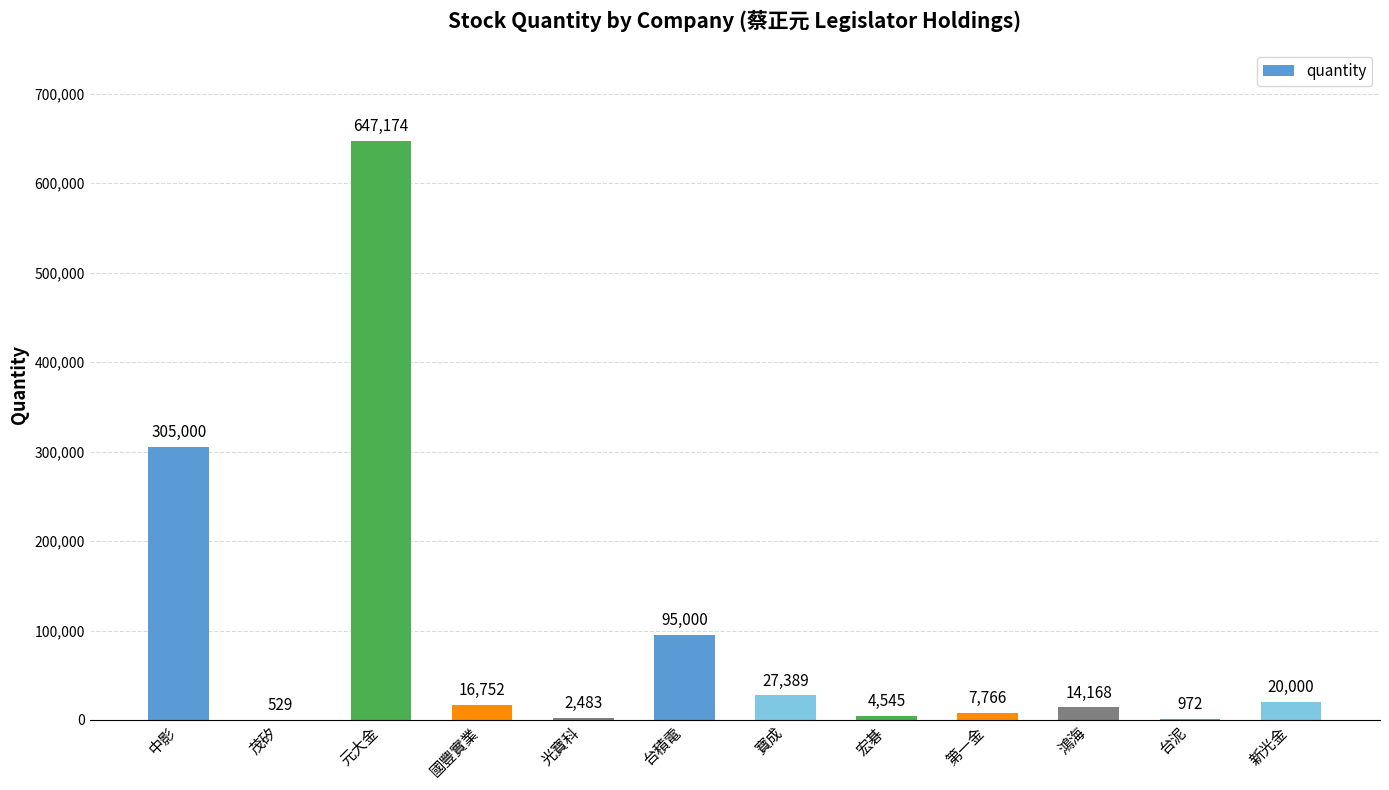

What is the maximum value shown in the chart?

647174